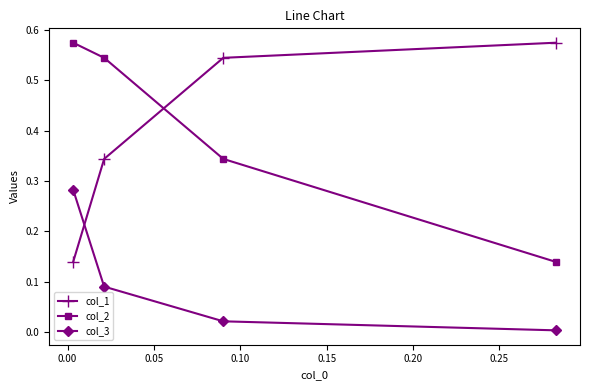

Which series has the largest range (max minus min)?

col_2